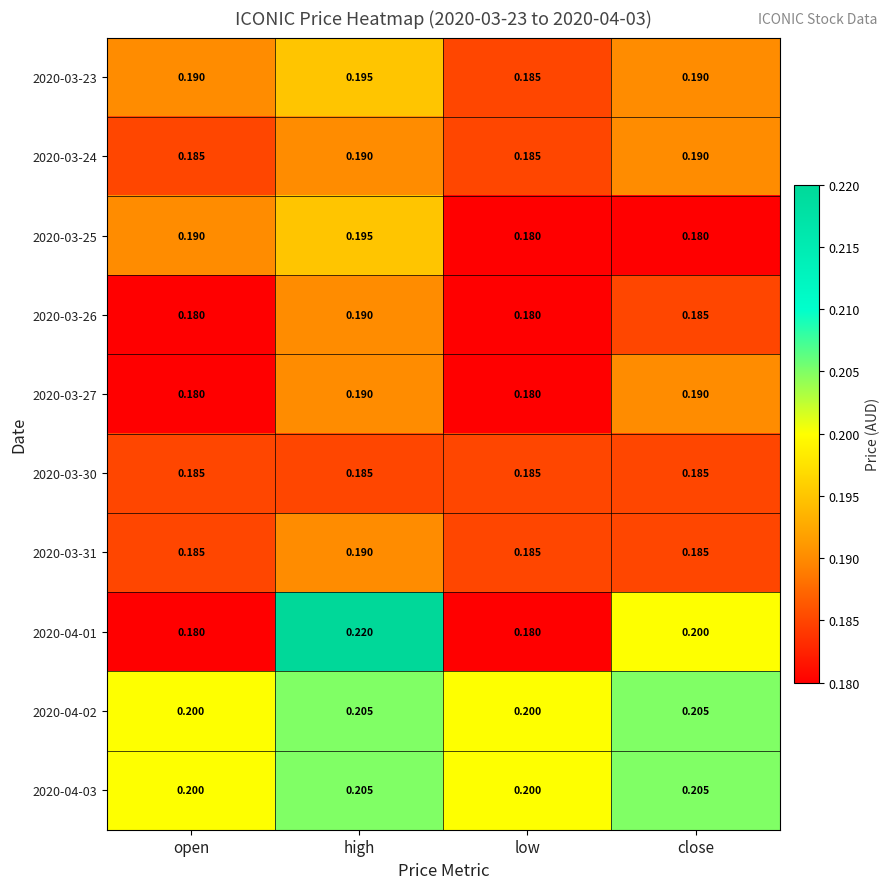

Is the value of 2020-03-30 at low greater than the value of 2020-04-01 at high?

No